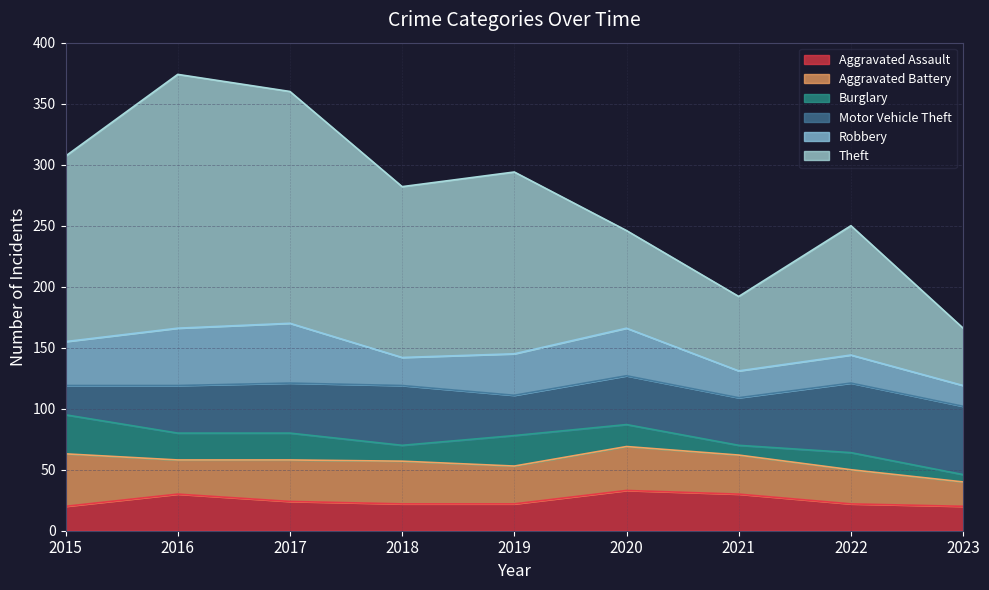

True or false: Aggravated Assault and Aggravated Battery cross at least once.

True